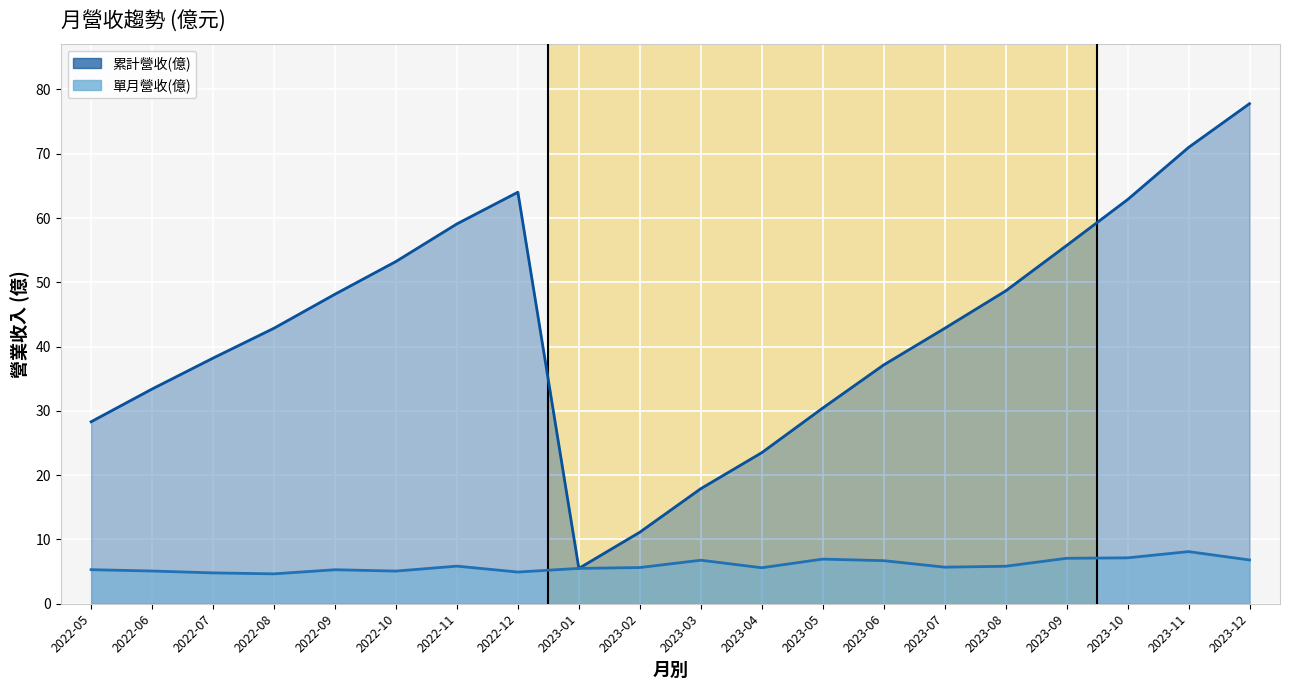

How many distinct data groups are displayed?

2